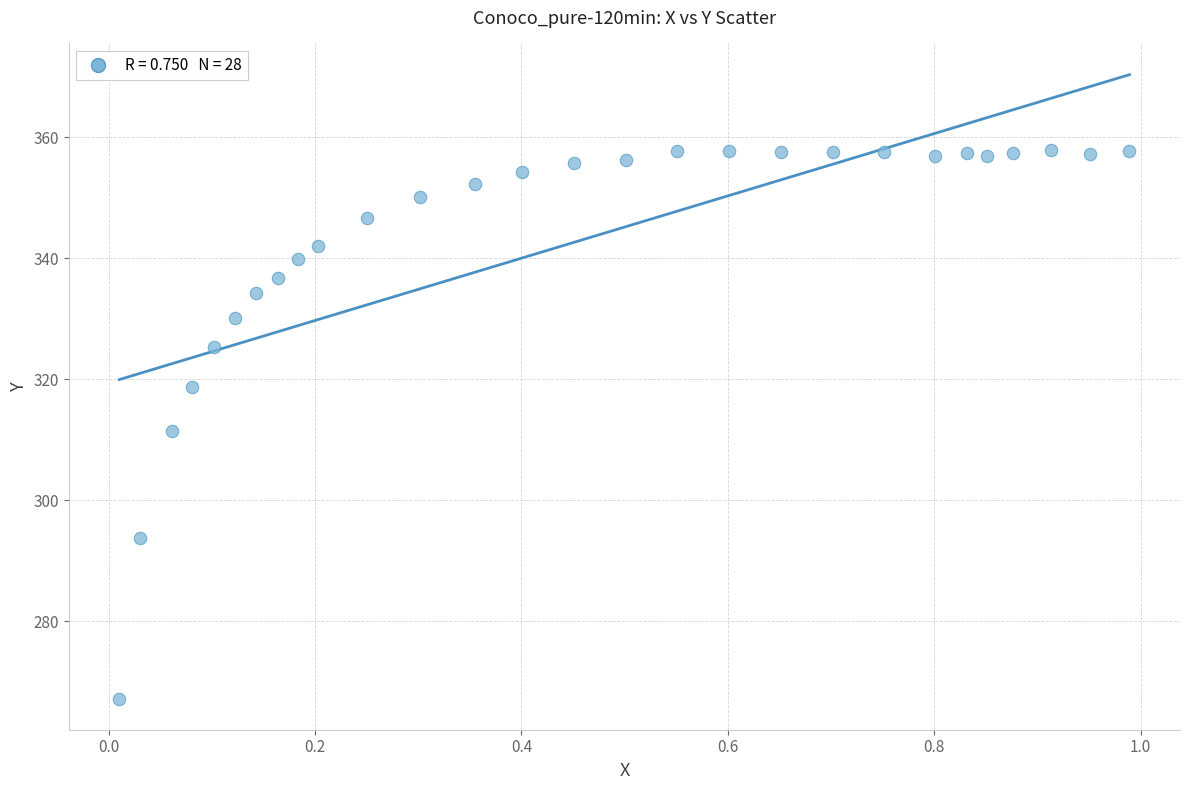

What is the range of X values (max minus min)?

1.0